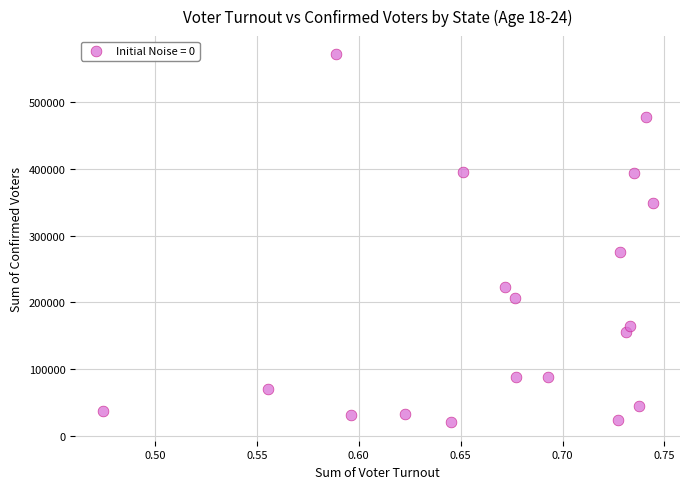

What Y value in the scatter plot is closest to 296000?

276000